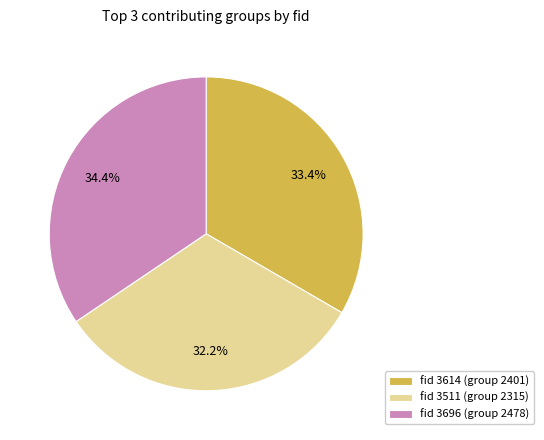

Which has a higher value, fid 3614 (group 2401) or fid 3511 (group 2315)?

fid 3614 (group 2401)